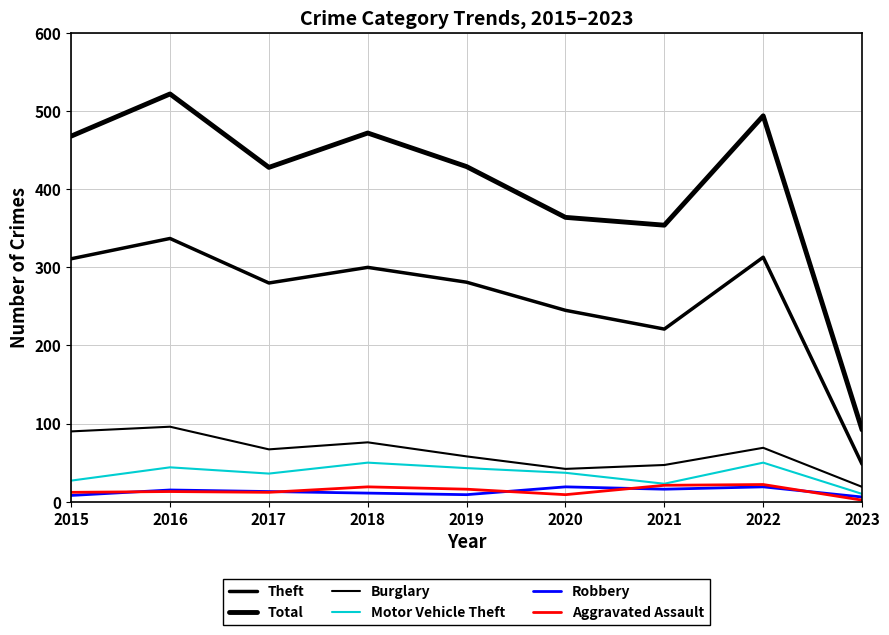

Rank the categories by Total value from highest to lowest.

2016, 2022, 2018, 2015, 2019, 2017, 2020, 2021, 2023